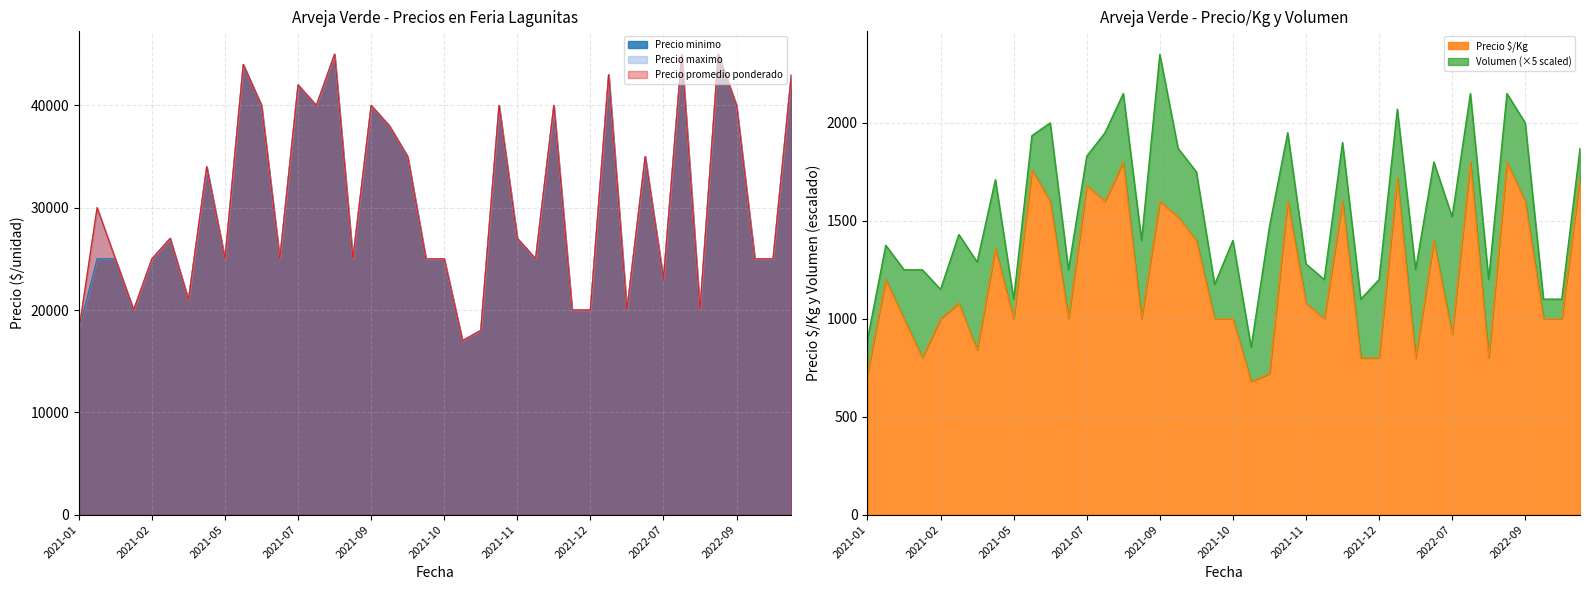

True or false: Precio maximo has a value of 43000 at 2021-12-17.

True